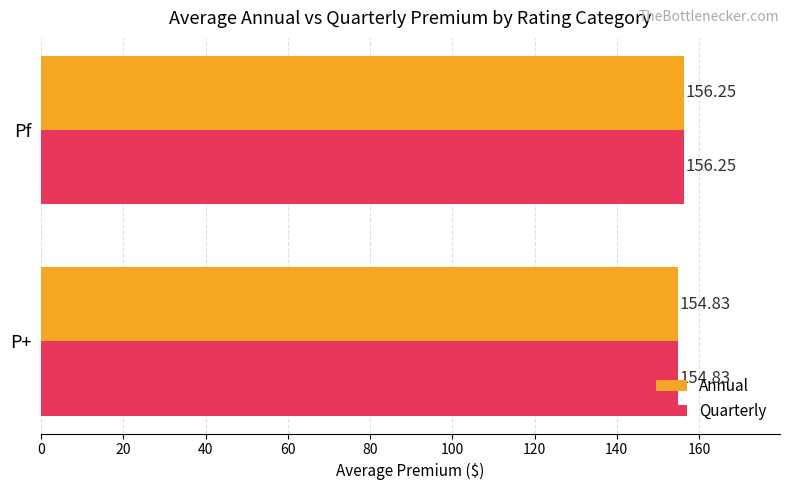

What is the difference between the maximum and minimum values in the Quarterly series?

1.4